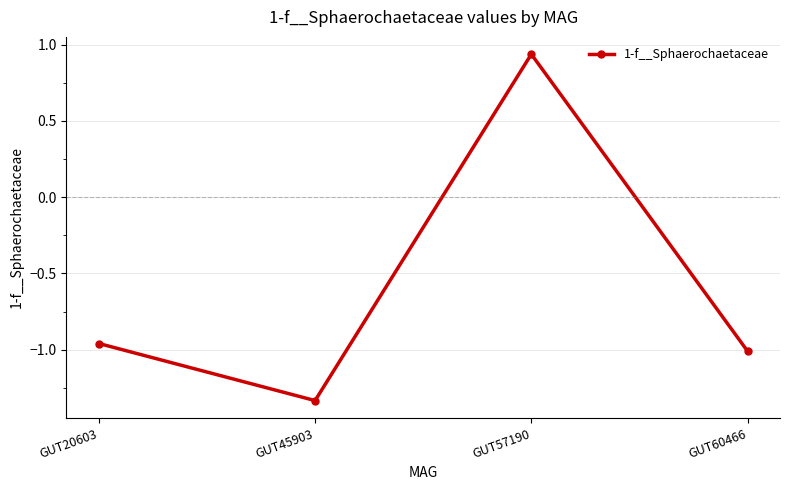

What is the sum of the values at GUT45903 and GUT20603?

-2.3